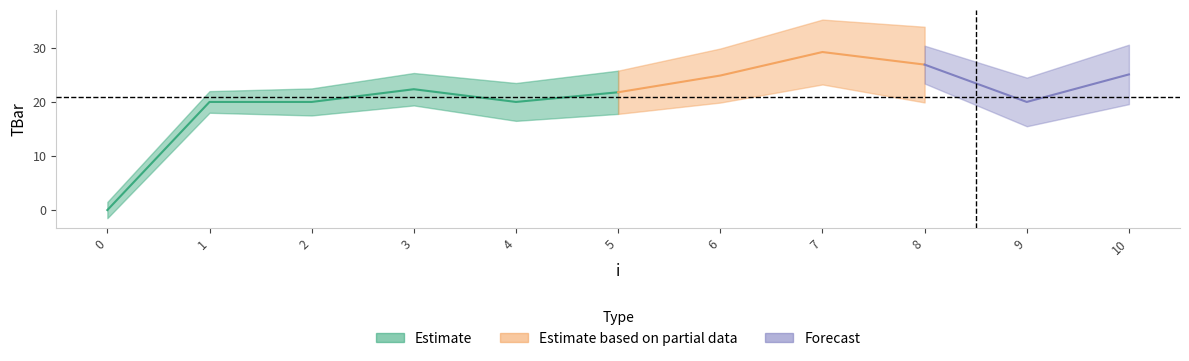

The value at 4 is 6.4. True or false?

False